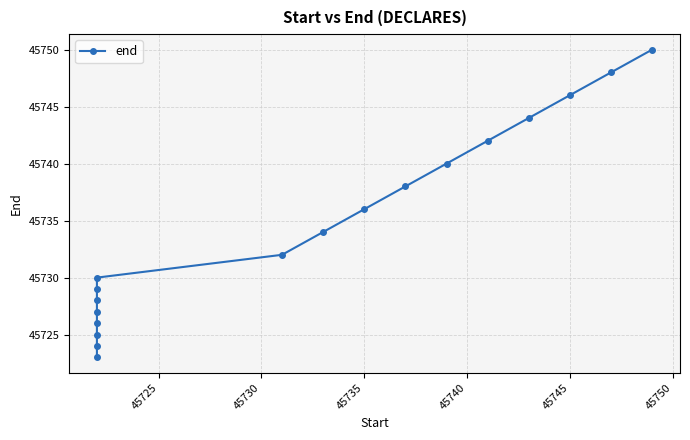

True or false: the data shows 61176 at 45750.

False